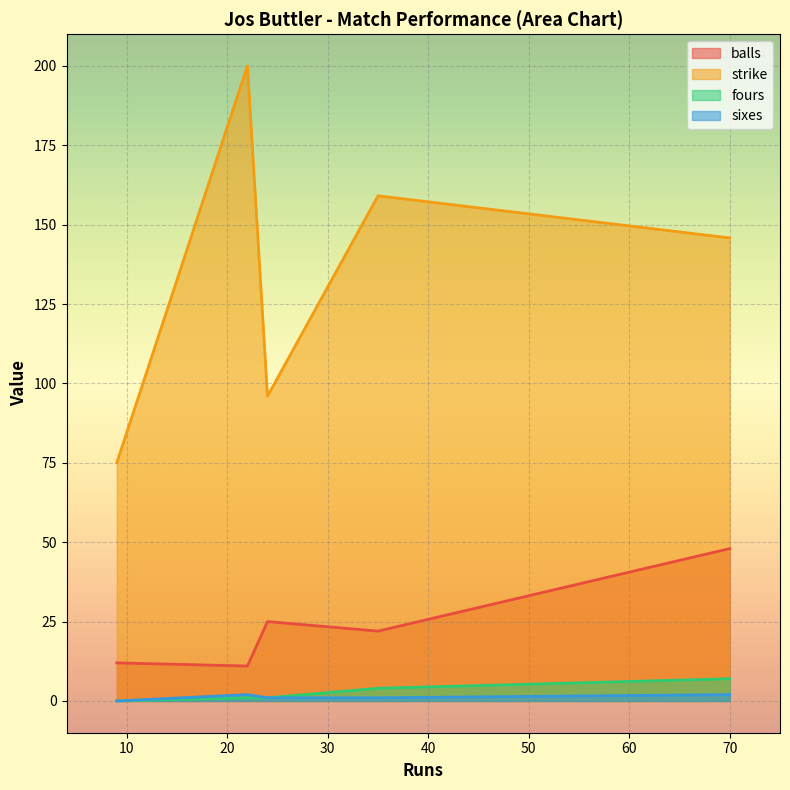

True or false: balls and fours cross at least once.

False